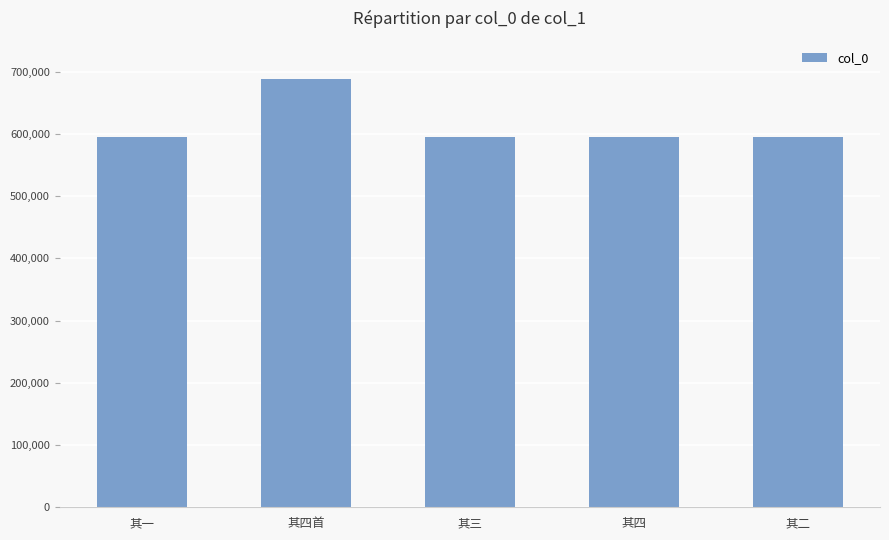

What is the maximum value shown in the chart?

689115